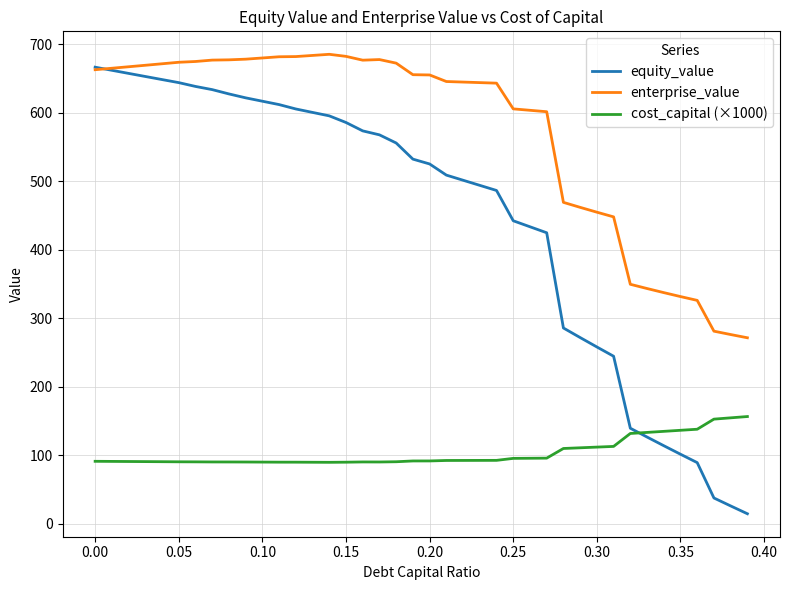

List the series in order of their overall mean, lowest first.

cost_capital (×1000), equity_value, enterprise_value